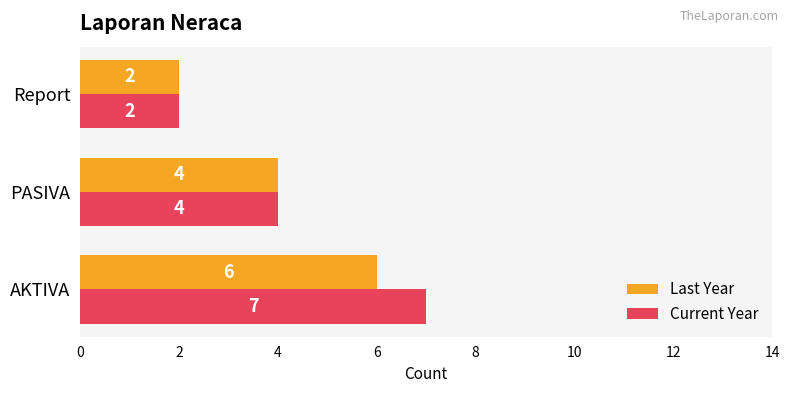

At which label is Last Year closest to 4?

PASIVA